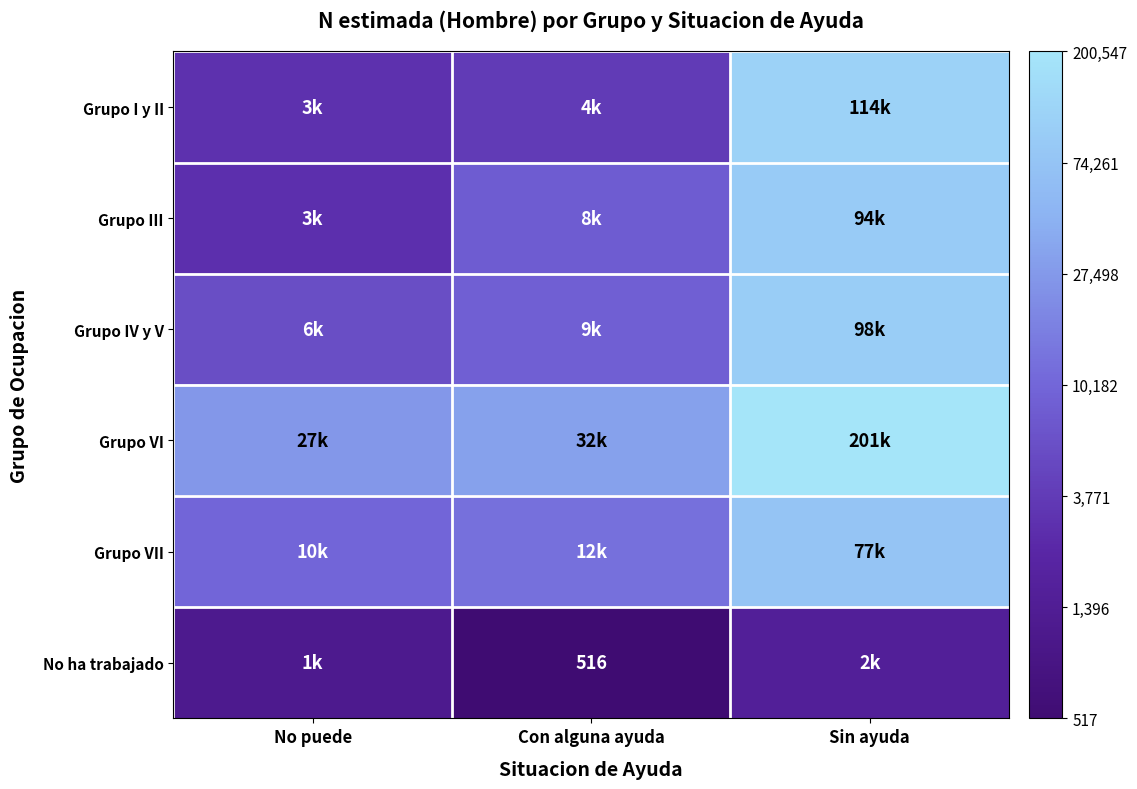

Rank the series at No puede from lowest to highest value.

No ha trabajado, Grupo III, Grupo I y II, Grupo IV y V, Grupo VII, Grupo VI